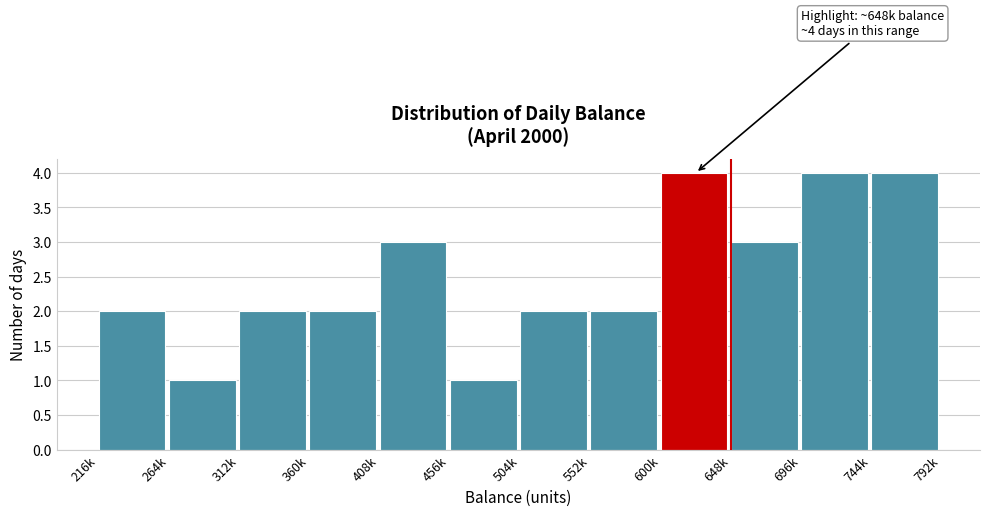

Reading left to right, what are all the values shown in this chart?

2	1	2	2	3	1	2	2	4	3	4	4